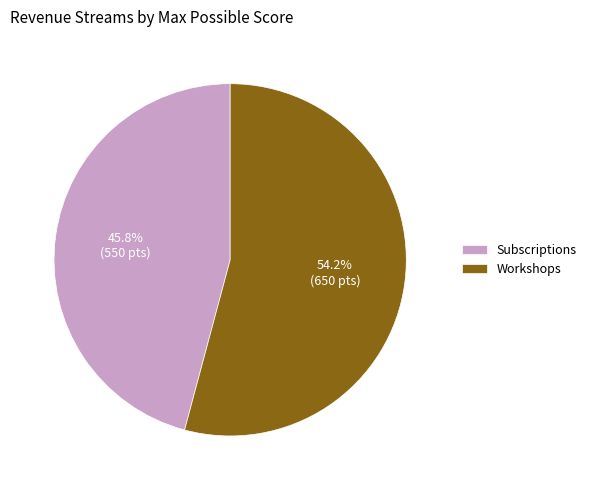

Is Subscriptions the majority of the pie?

No